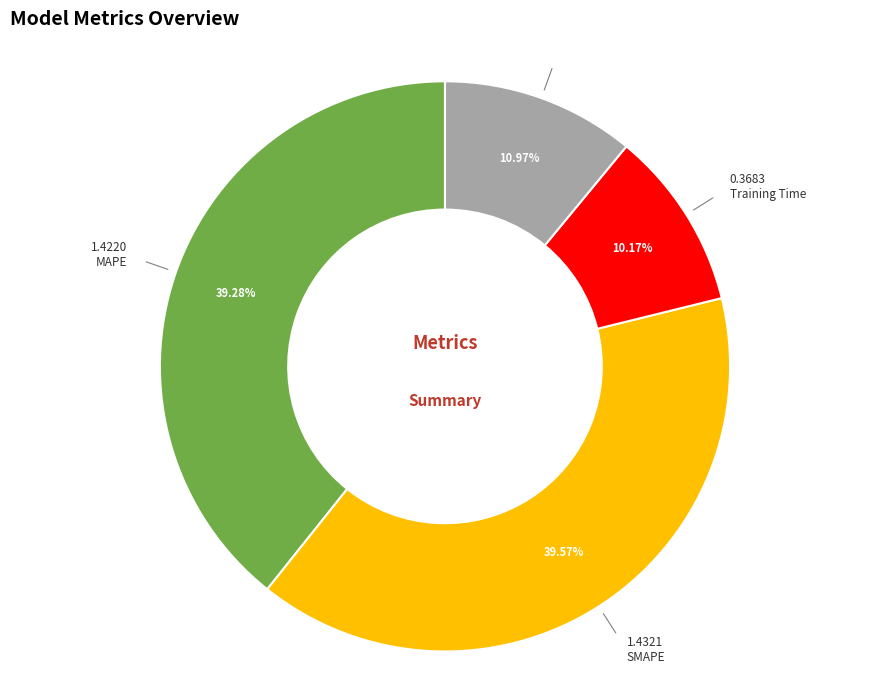

Is there a majority slice in this chart?

No